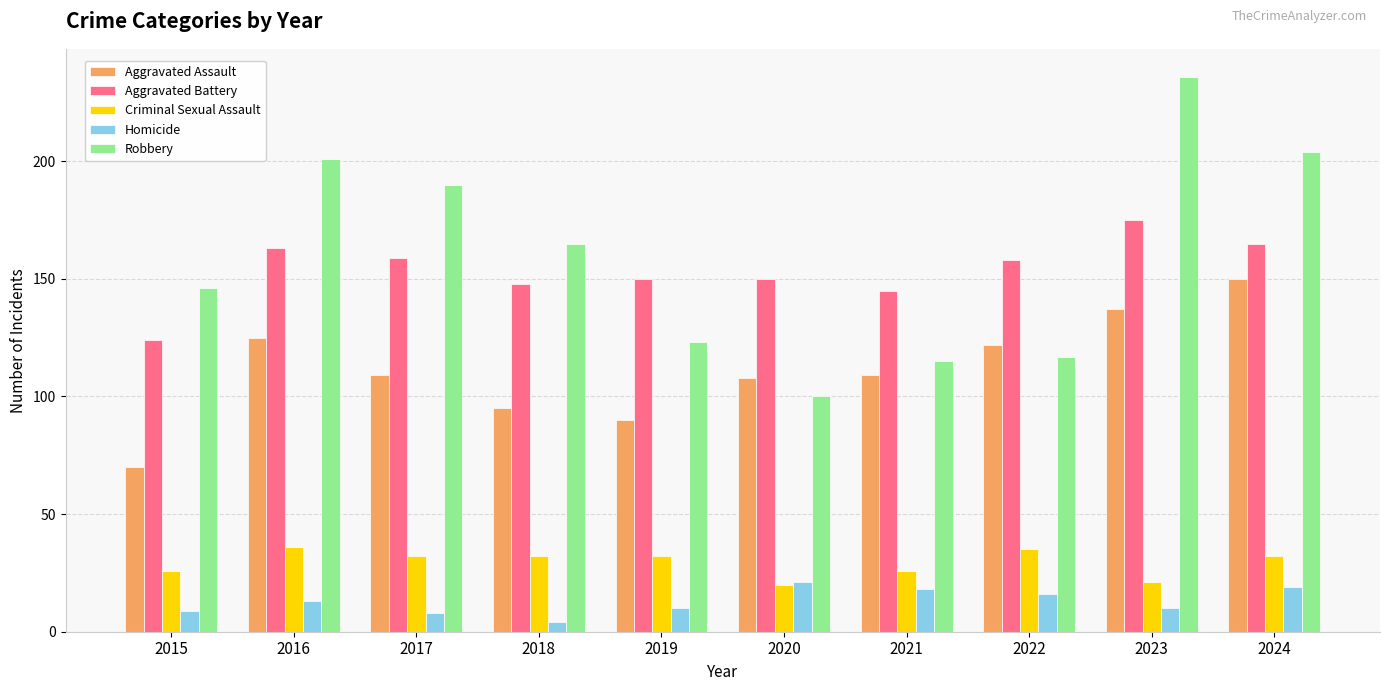

List the series in order of their peak value, highest first.

Robbery, Aggravated Battery, Aggravated Assault, Criminal Sexual Assault, Homicide